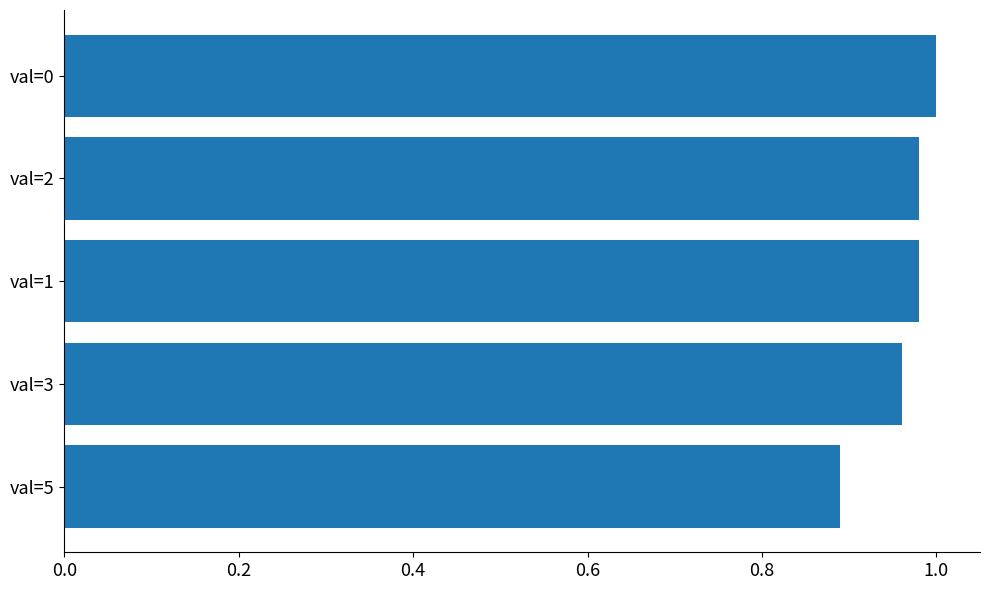

What is the minimum value shown in the chart?

0.9